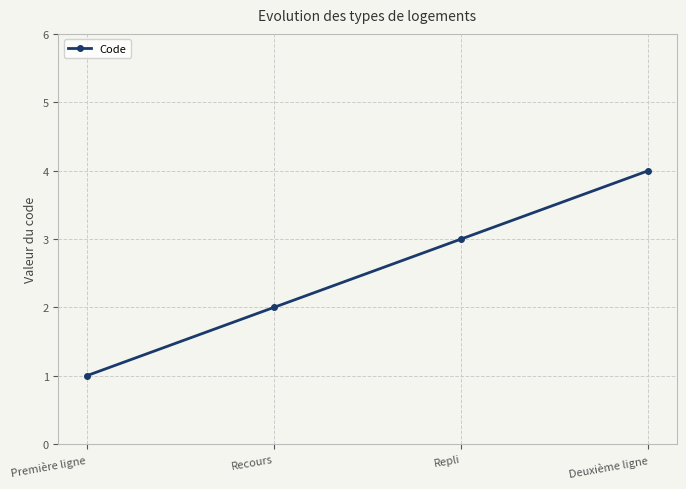

Where is the data nearest to the value 2?

Recours